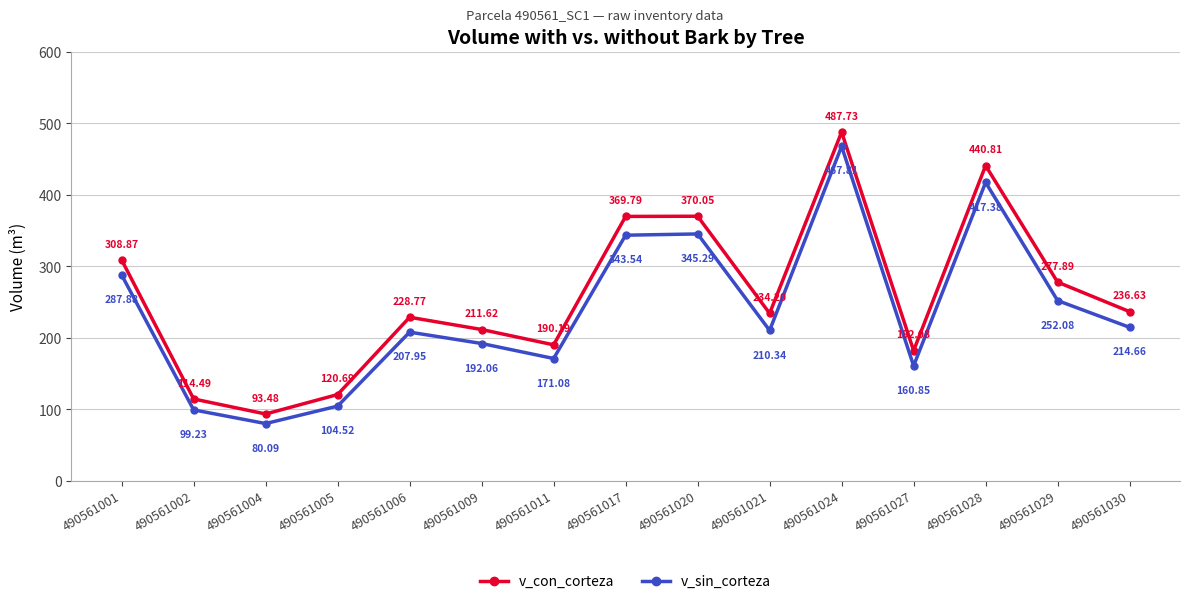

At which category does the chart reach its minimum across all series?

490561004